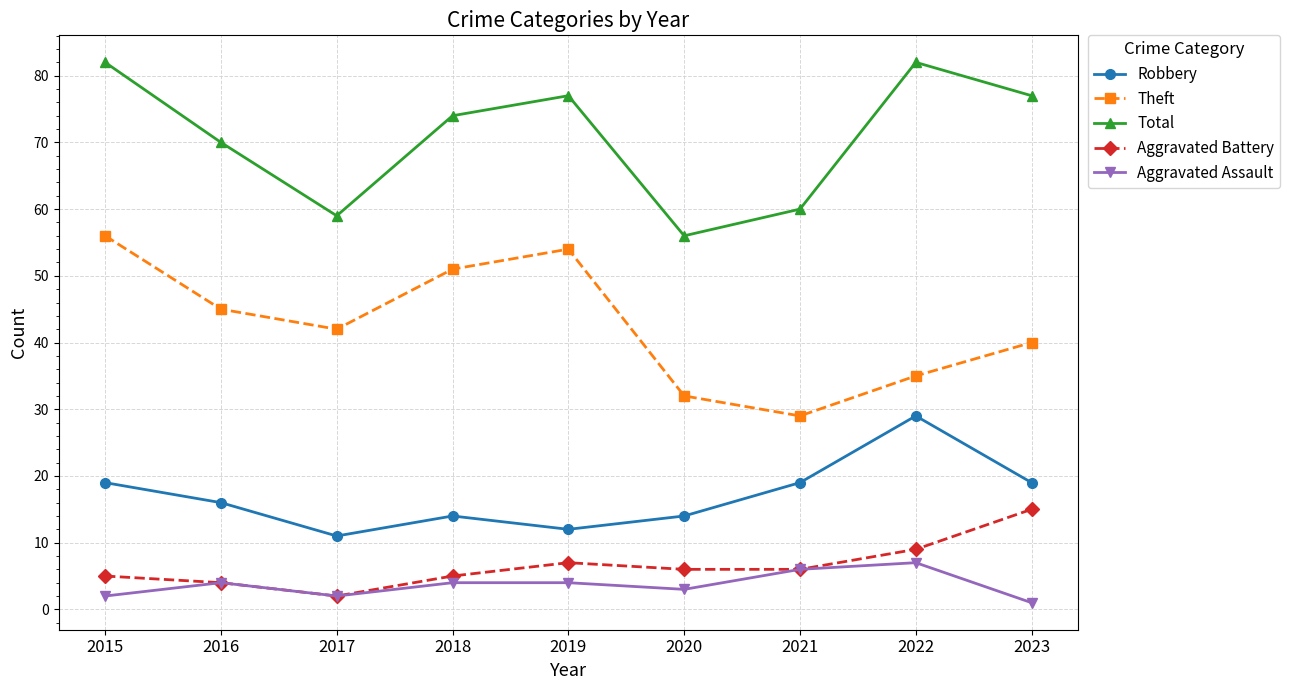

What is the greatest value displayed?

82